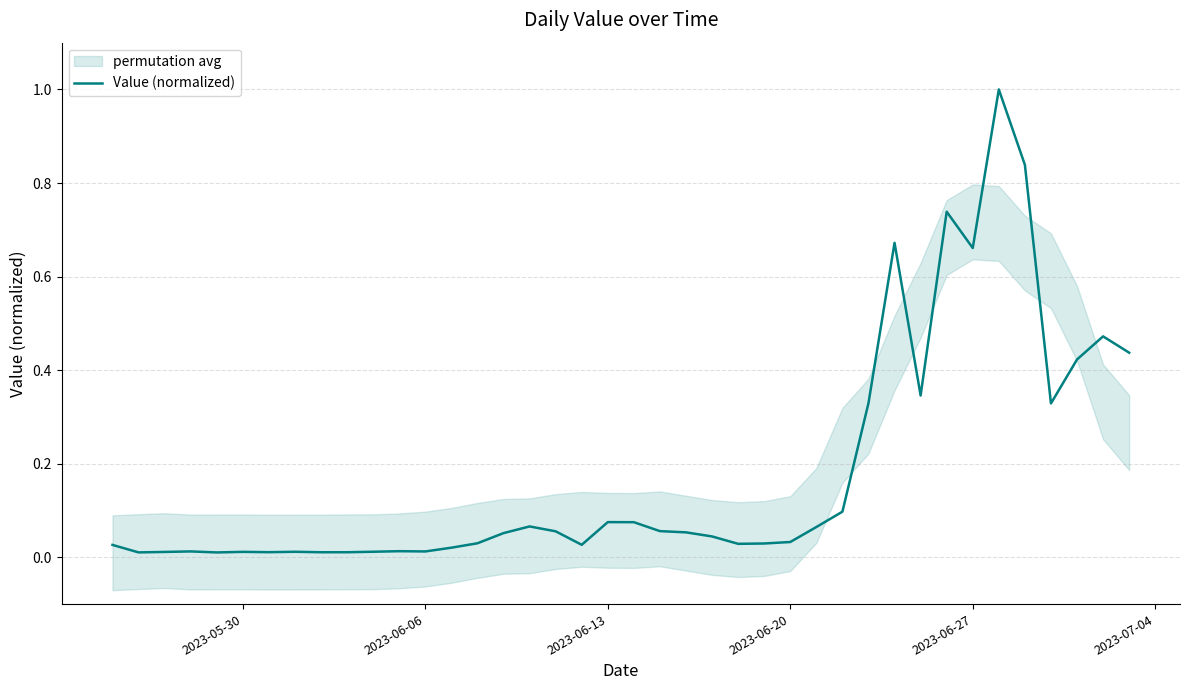

How many points are higher than both their immediate neighbors (excluding endpoints)?

10